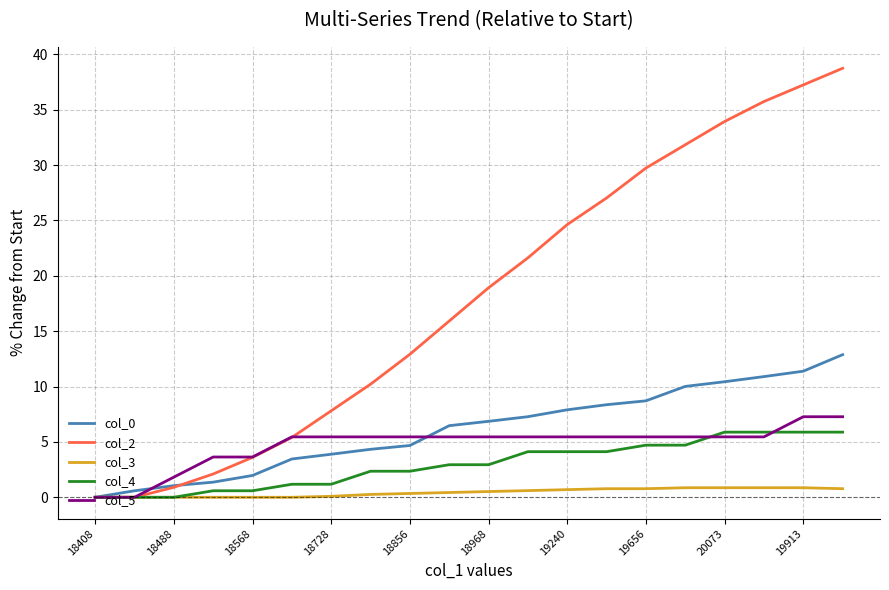

What is the maximum value for col_0?

12.9